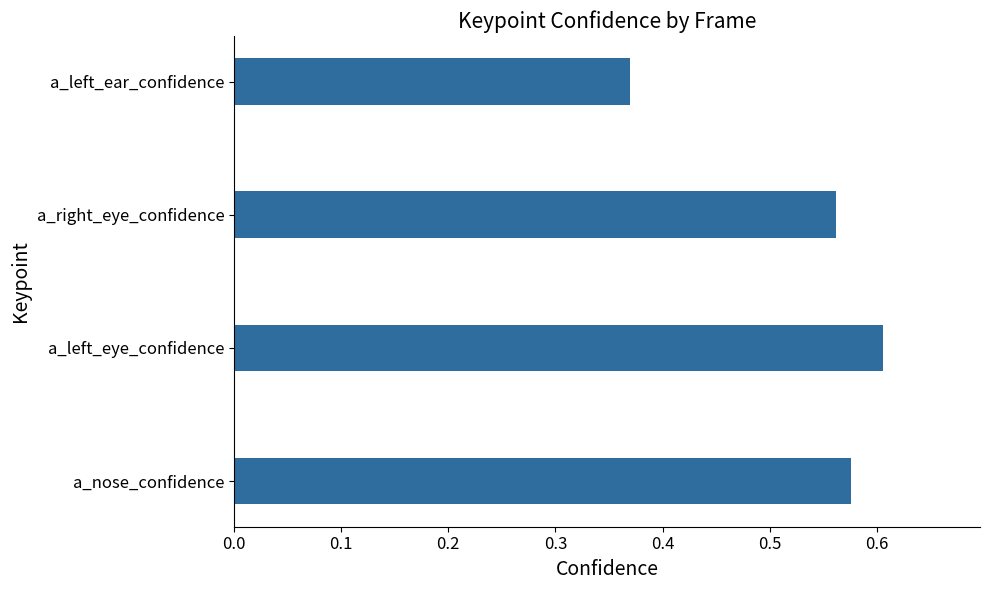

At which label is the value closest to 0?

a_left_ear_confidence